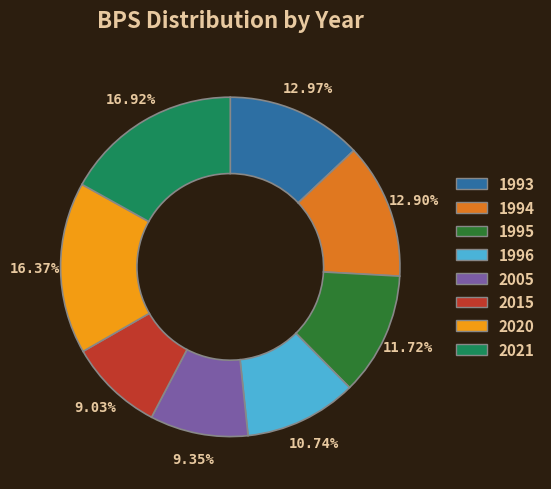

Is there a majority slice in this chart?

No